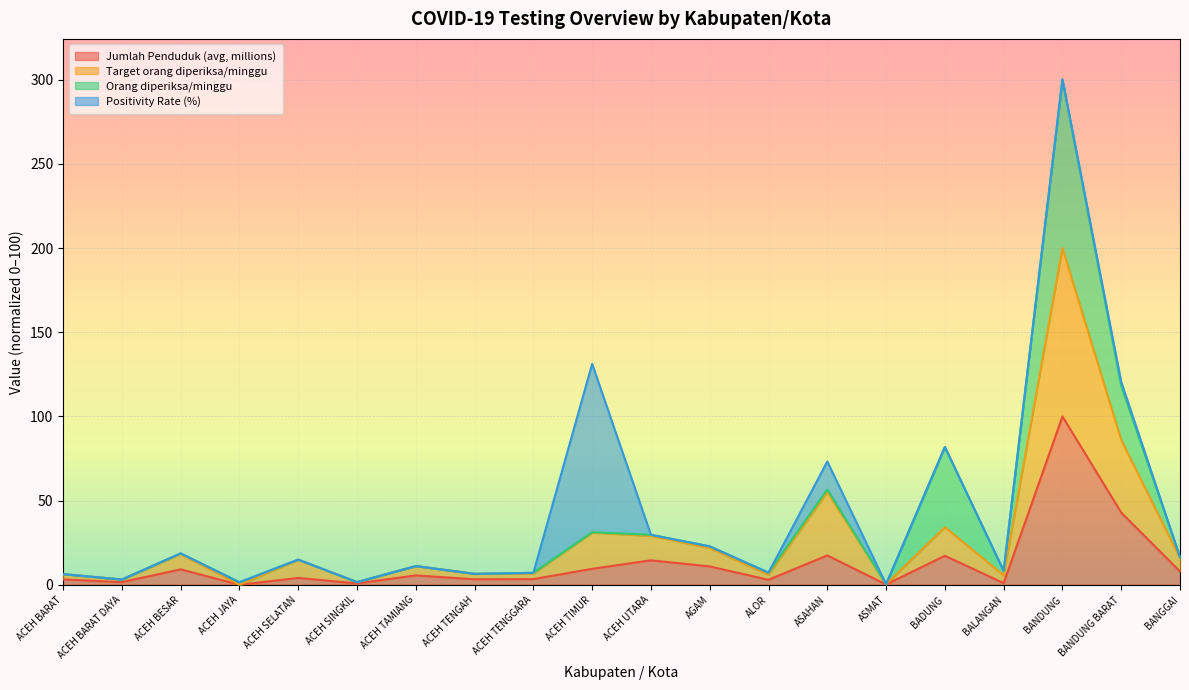

Is it true that Jumlah Penduduk (avg, millions) equals 5.6 at ACEH TAMIANG?

True